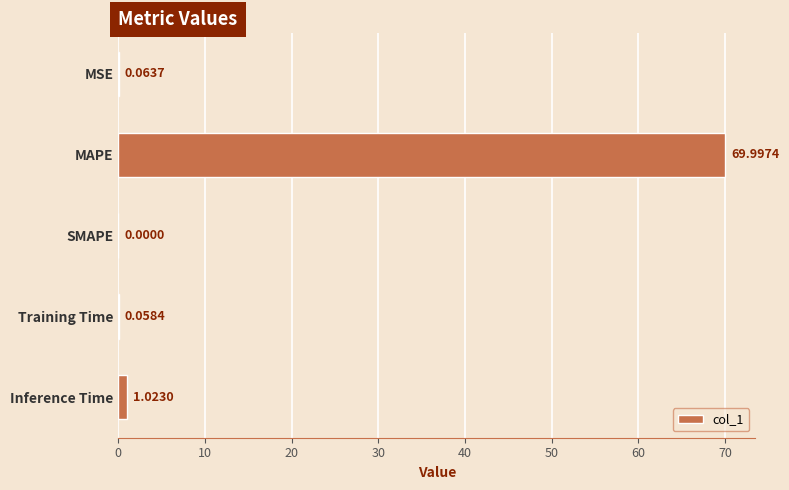

Are the bars horizontal?

Yes